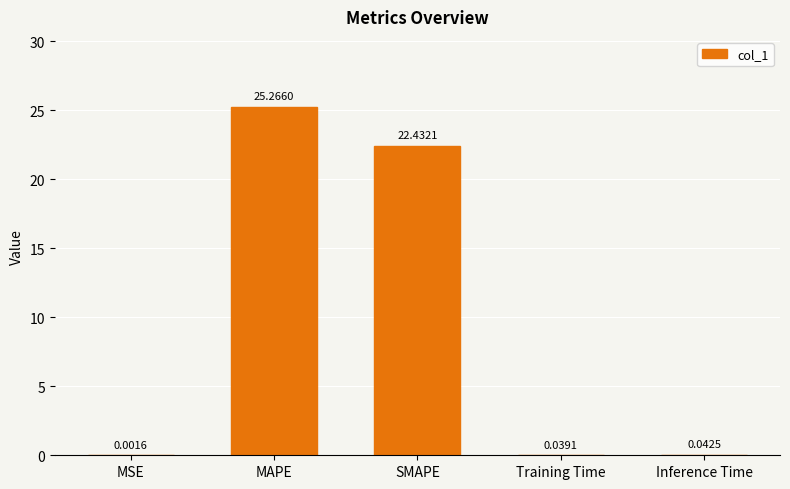

At which category does the chart reach its peak across all series?

MAPE